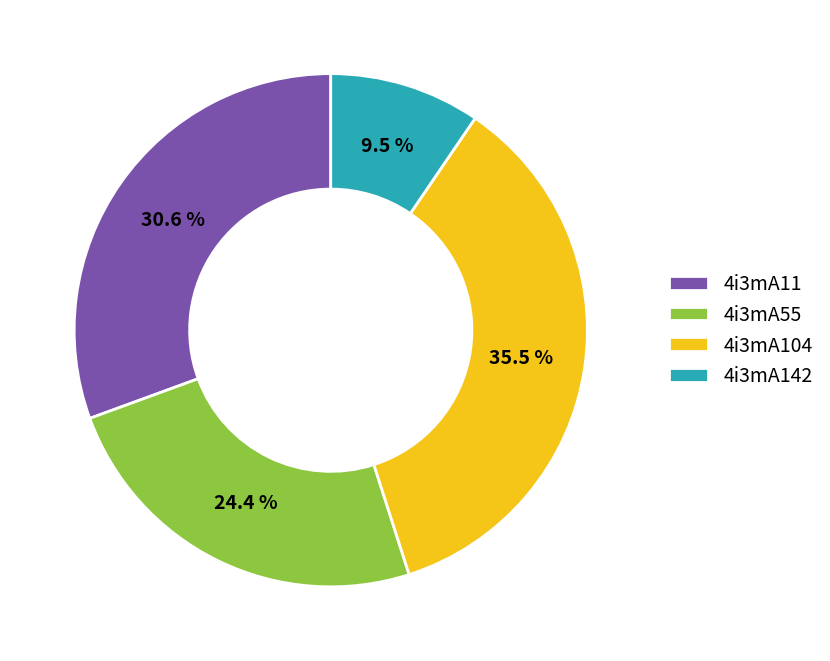

To the nearest percent, what is the combined percentage of 4i3mA11 and 4i3mA55?

55%